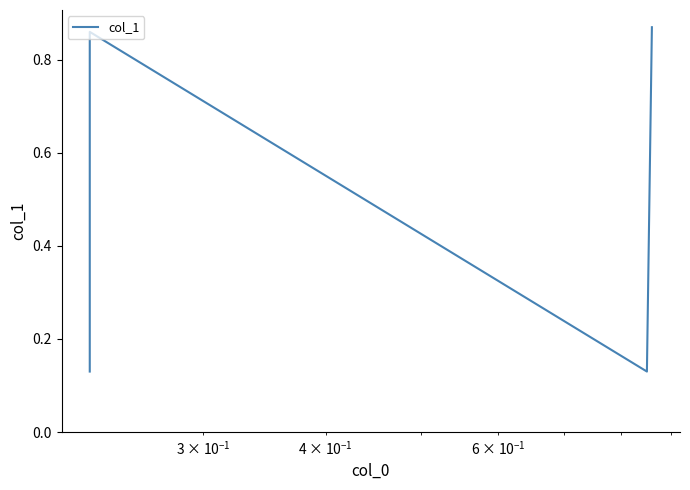

What is the greatest value displayed?

0.9